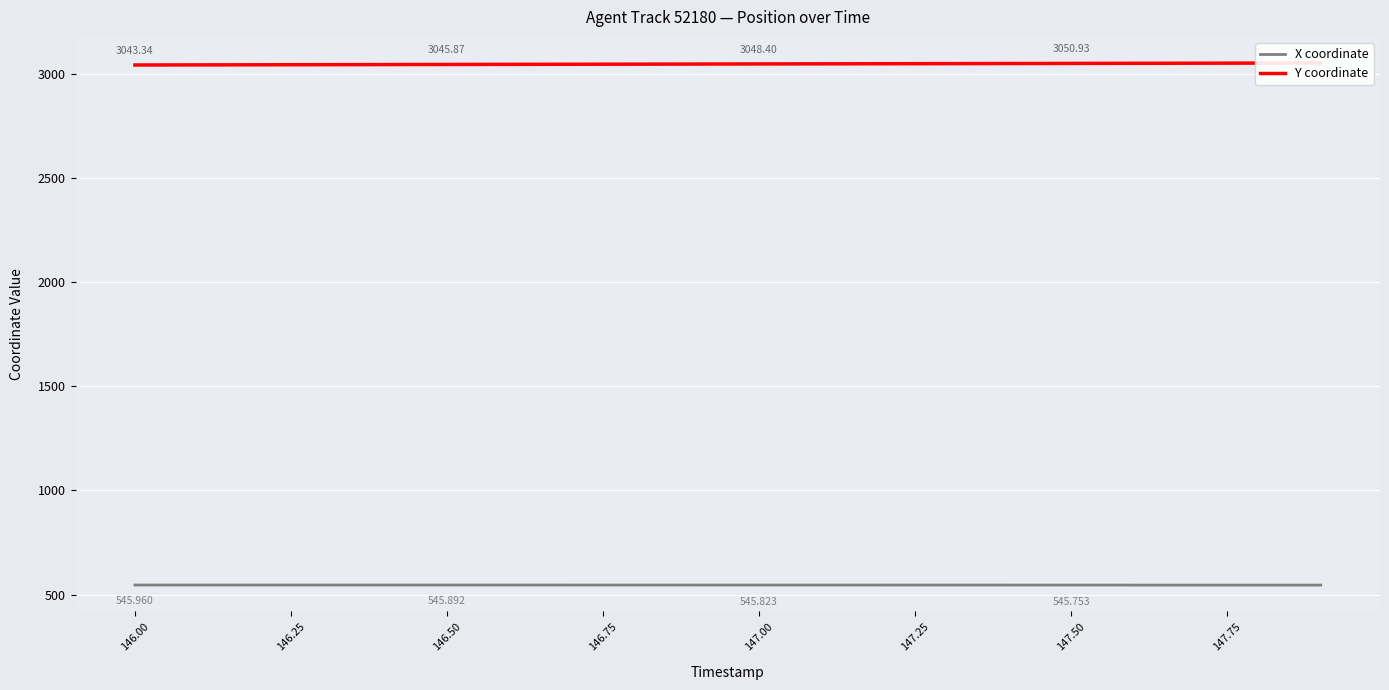

True or false: Y coordinate has more than 1 interior local peaks.

False